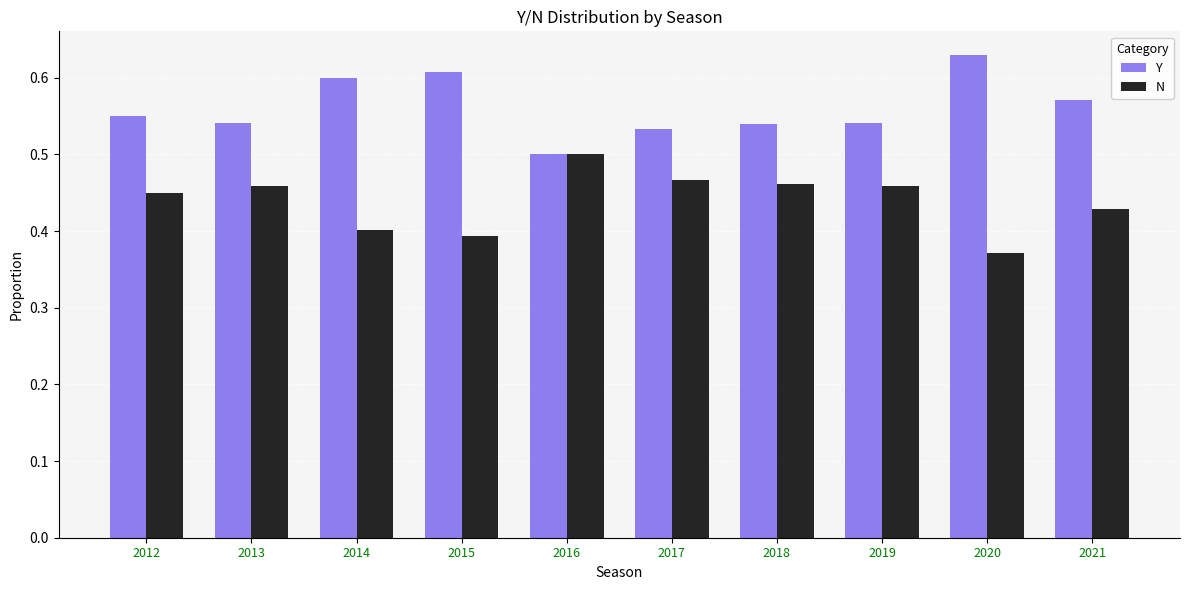

How many N values are between 0 and 1?

10